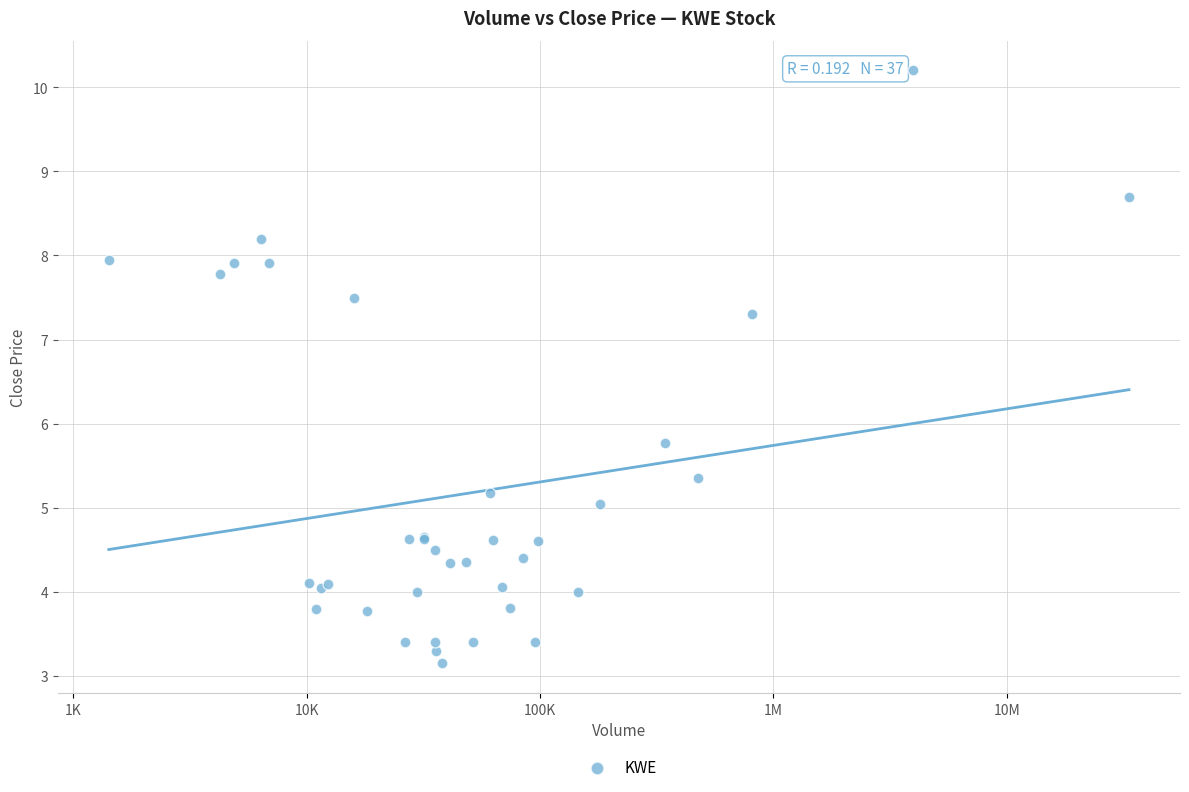

What Y value in the scatter plot is closest to 6?

5.8